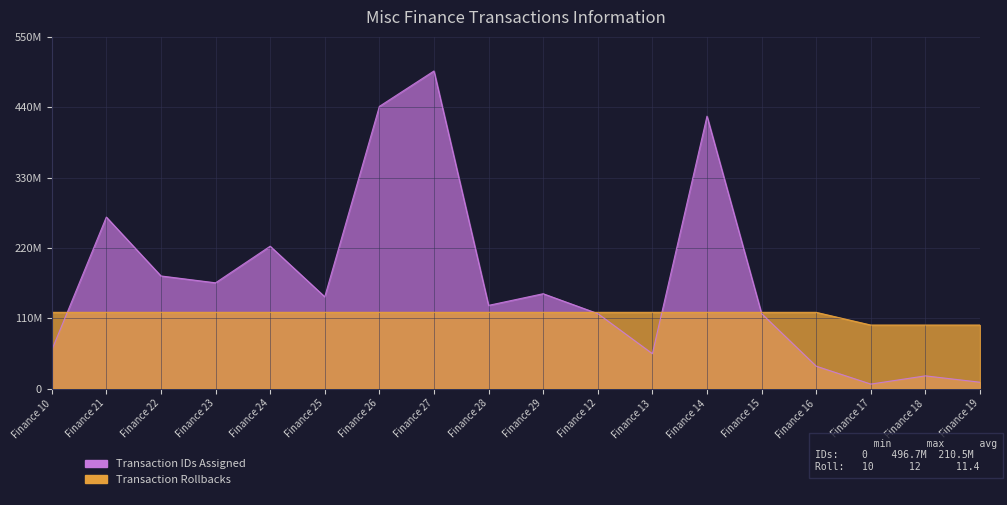

How many distinct data groups are displayed?

2